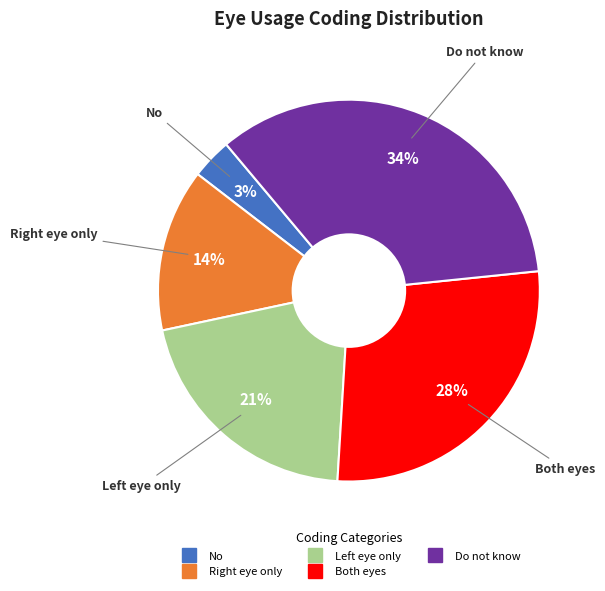

Is the sum of No and Do not know greater than half?

No